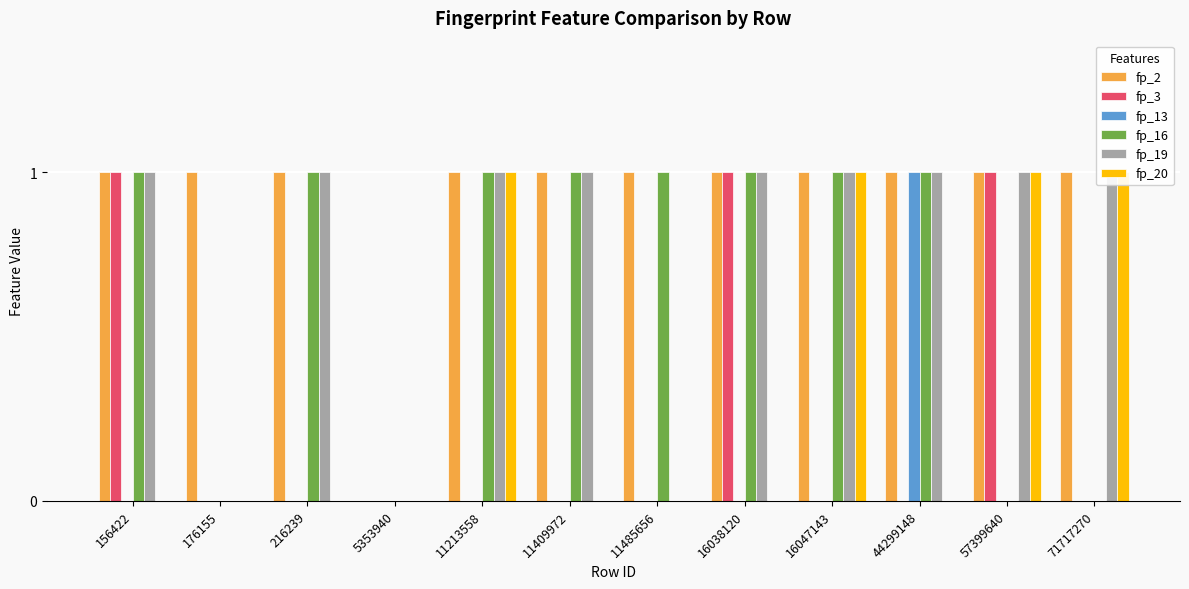

What is the difference between the maximum and minimum values in the fp_19 series?

1